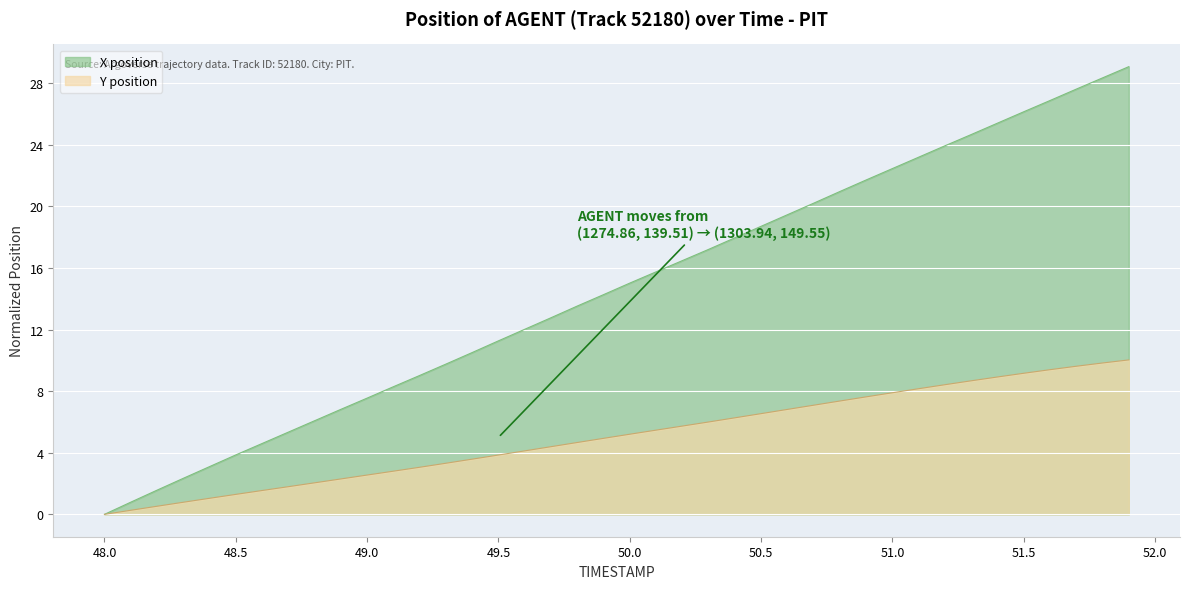

Which series has the widest spread of values?

X position